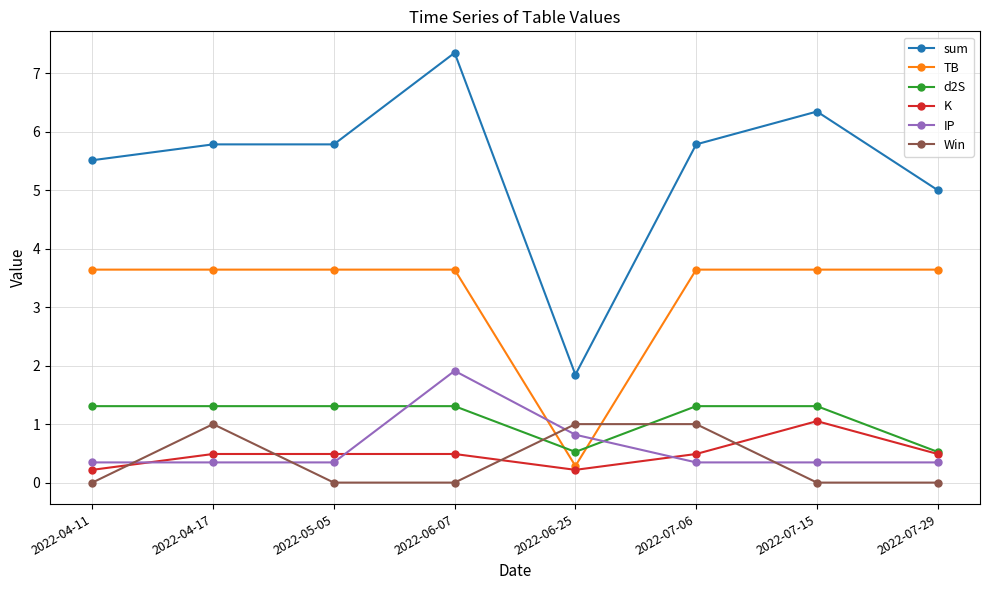

What is the value of the TB point at the 3rd from the left?

3.6